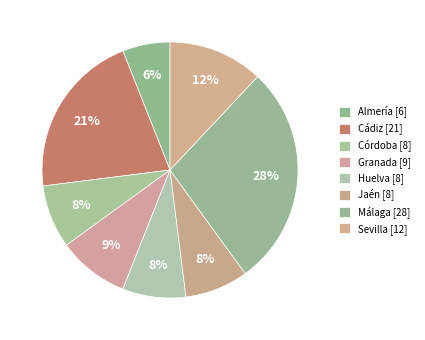

What is the change in value from Cádiz to Córdoba?

-13